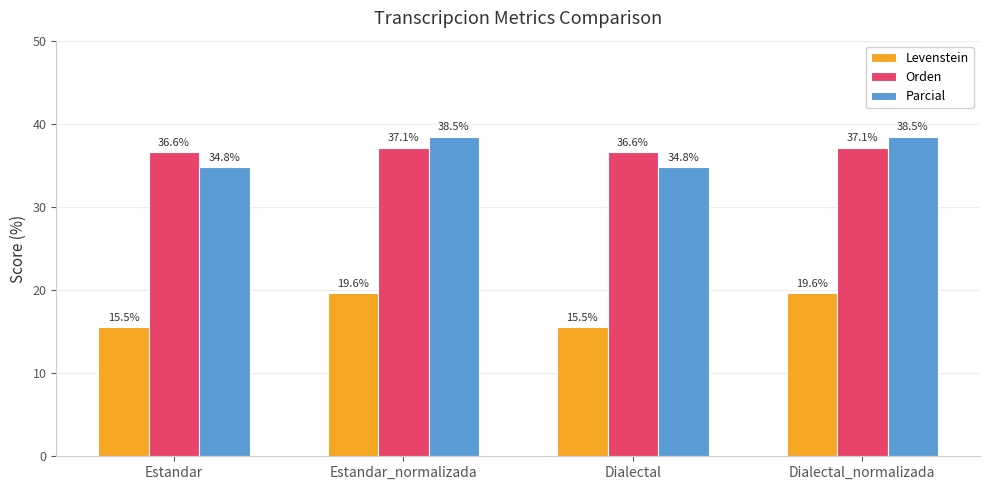

The Levenstein series shows 34.8 at Dialectal_normalizada. True or false?

False